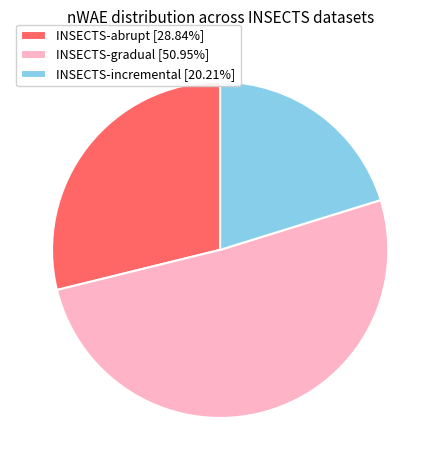

The INSECTS-abrupt slice represents 29% of the pie. True or false?

True